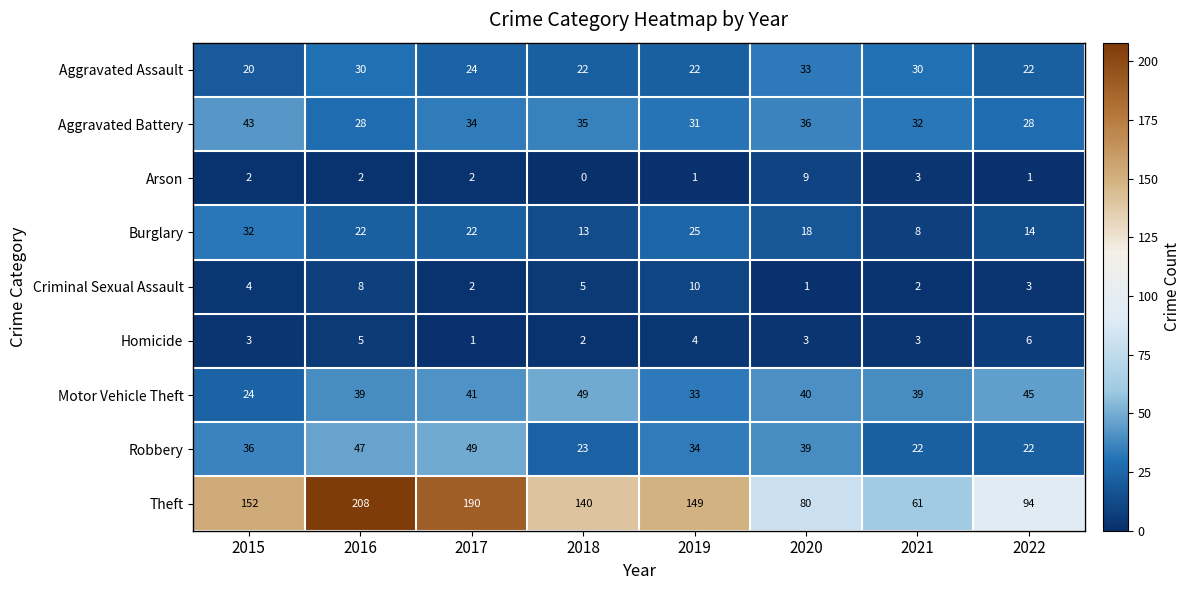

Where does the Aggravated Battery series first go above 34?

2015